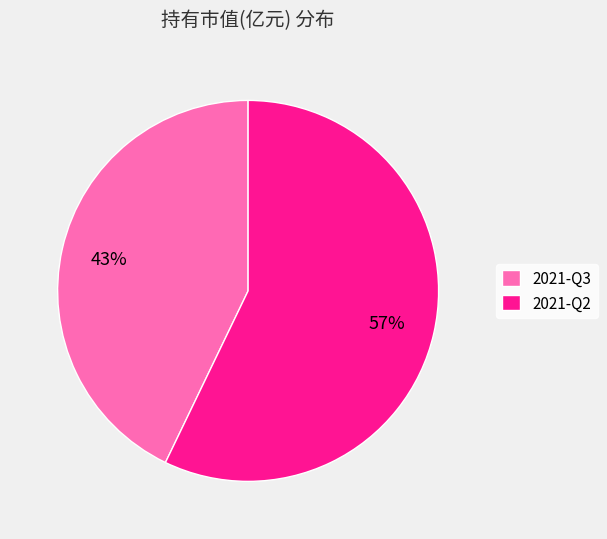

True or false: 2021-Q2 accounts for 45% of the total.

False